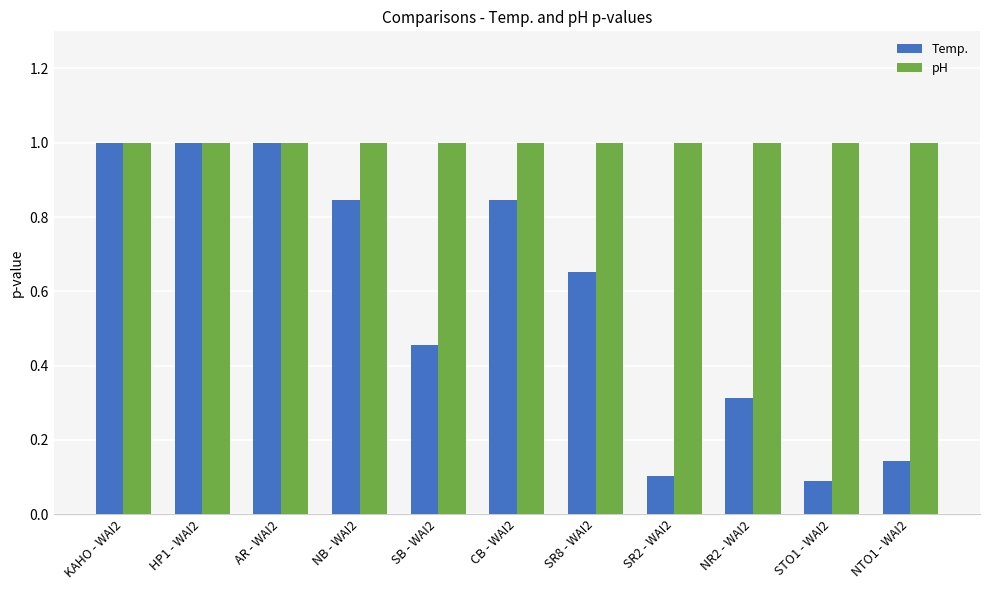

What is the label of the 2nd bar from the right?

STO1 - WAI2